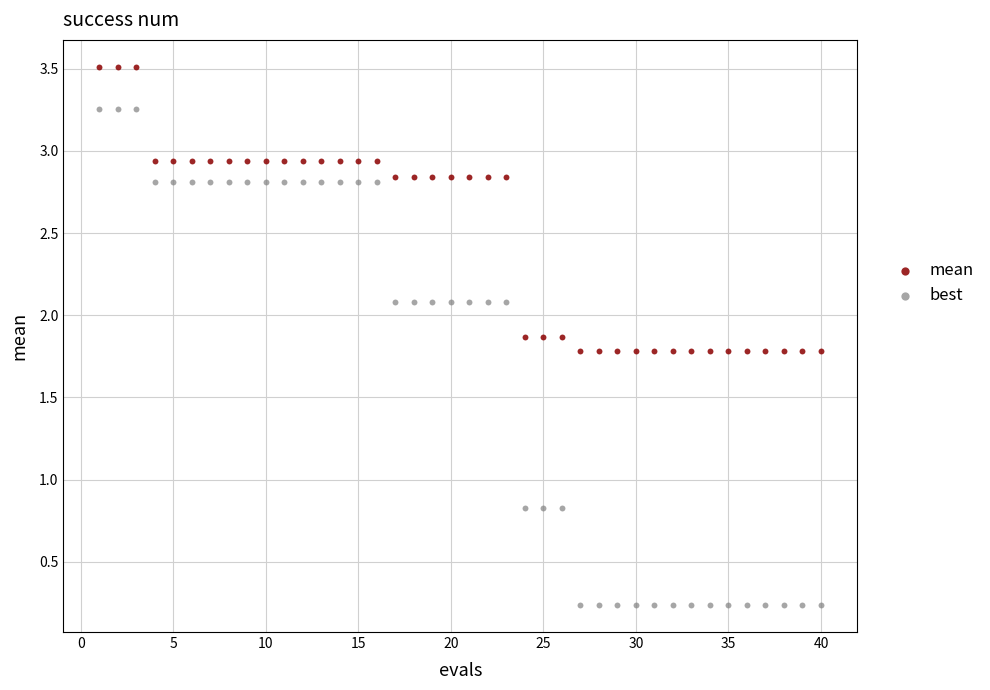

What are all the series names shown in the legend?

mean, best